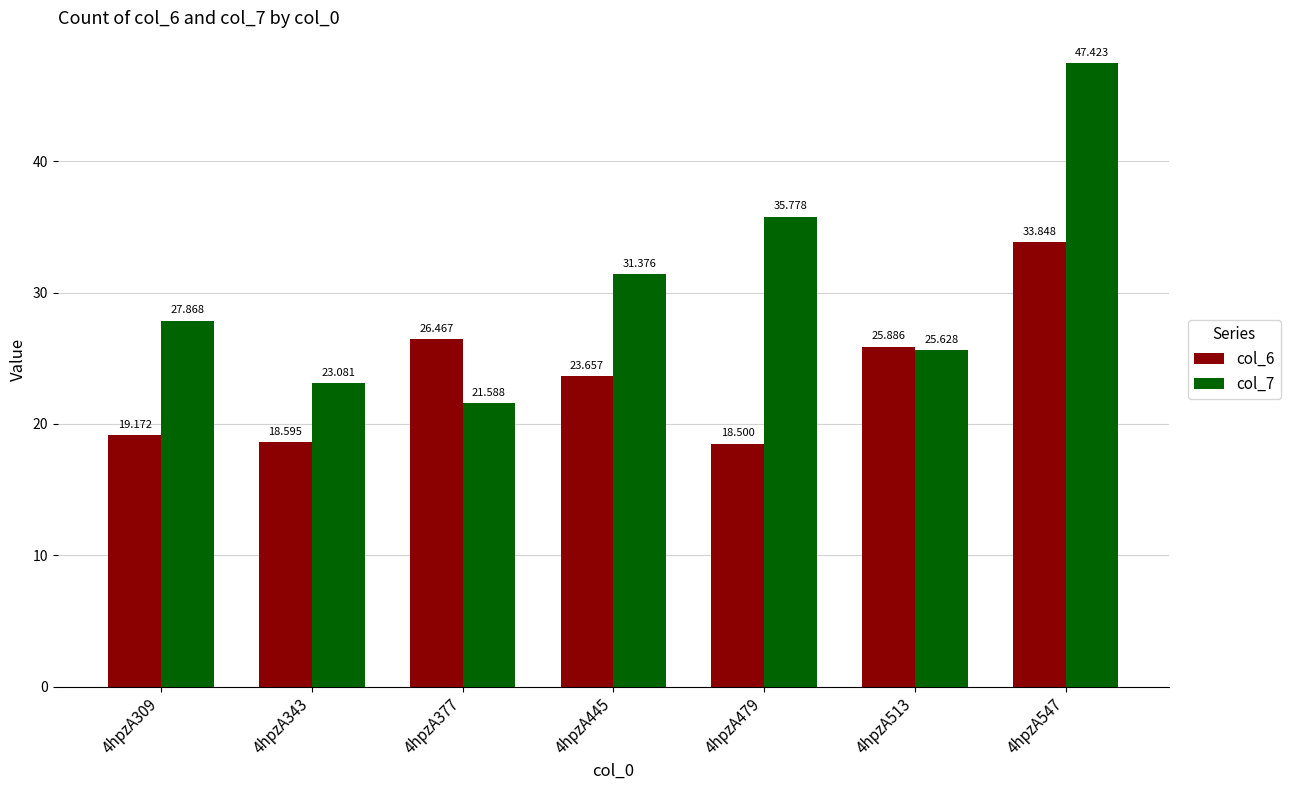

List the series in order of their overall mean, highest first.

col_7, col_6